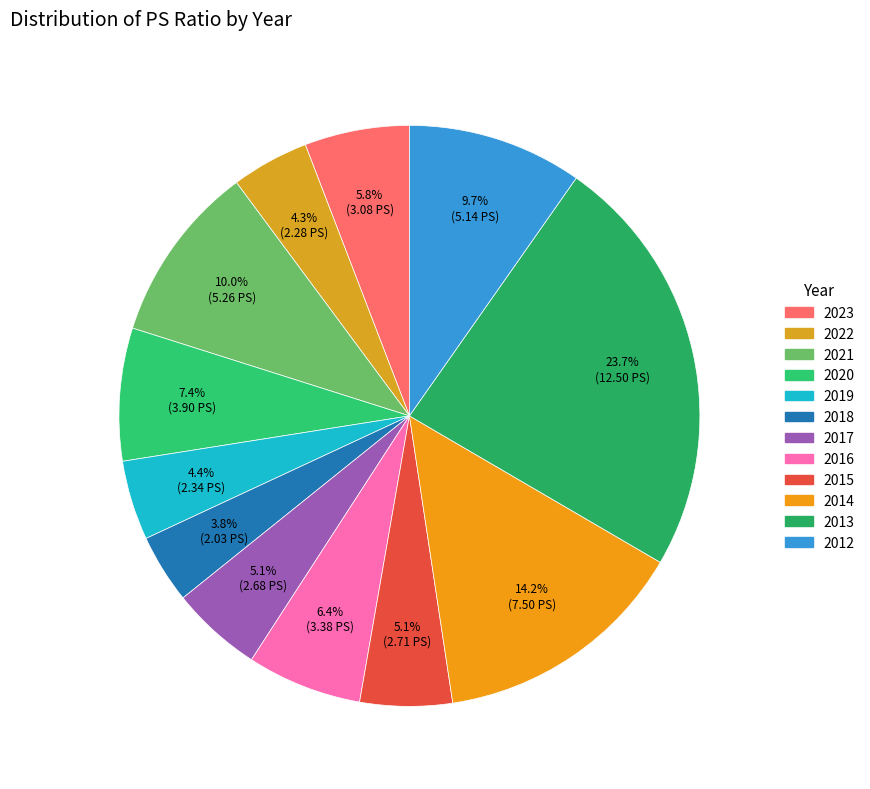

To the nearest percent, what is the difference between the 2013 and 2023 slice percentages?

18%